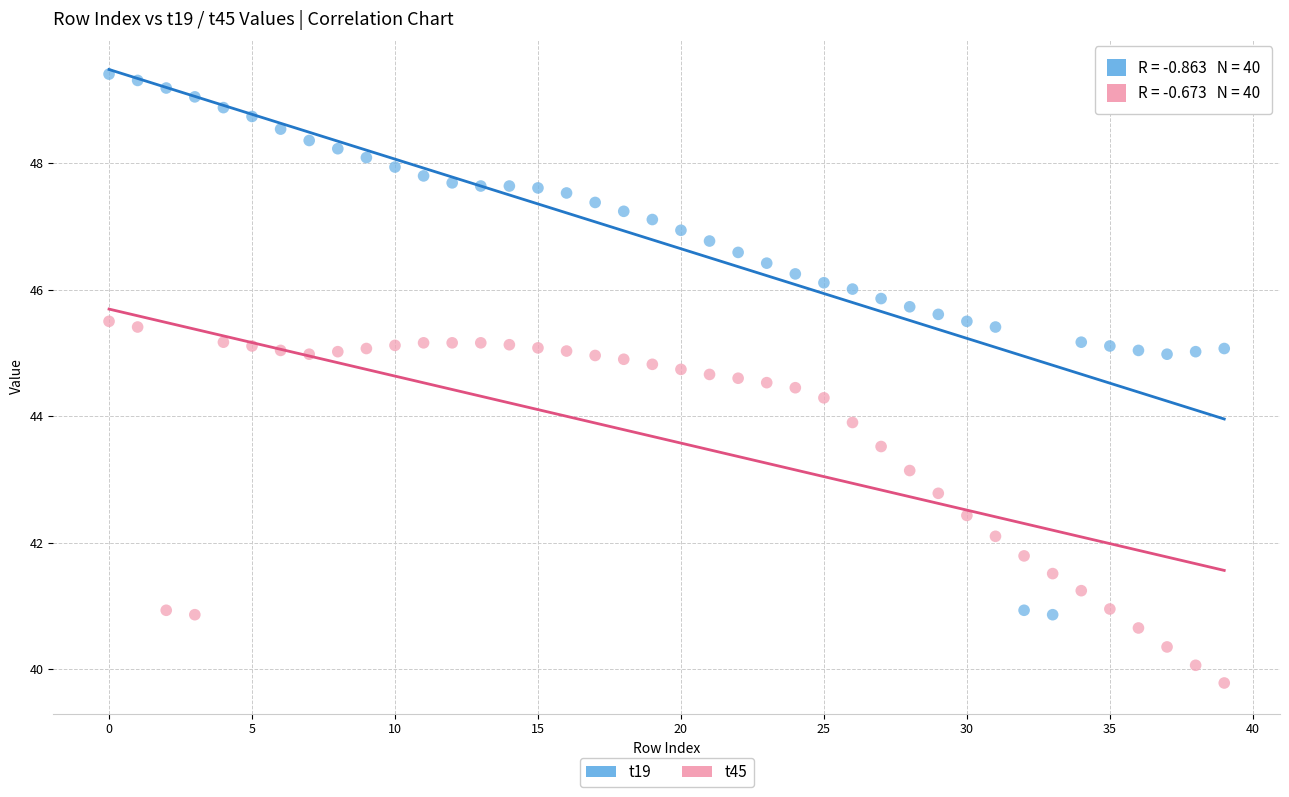

Which series reaches the minimum Y coordinate?

t45